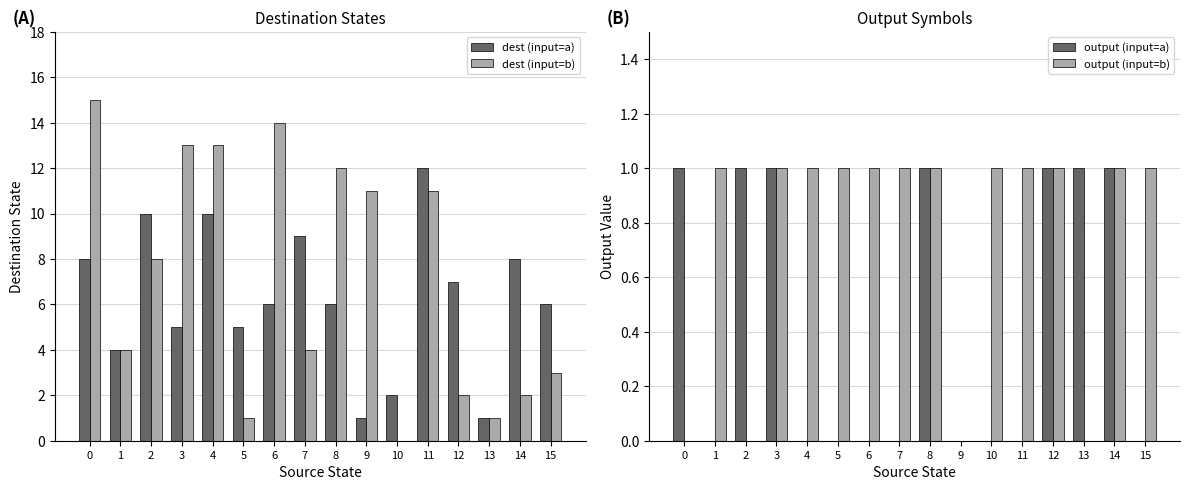

List the series in order of their peak value, lowest first.

output (input=a), output (input=b), dest (input=a), dest (input=b)